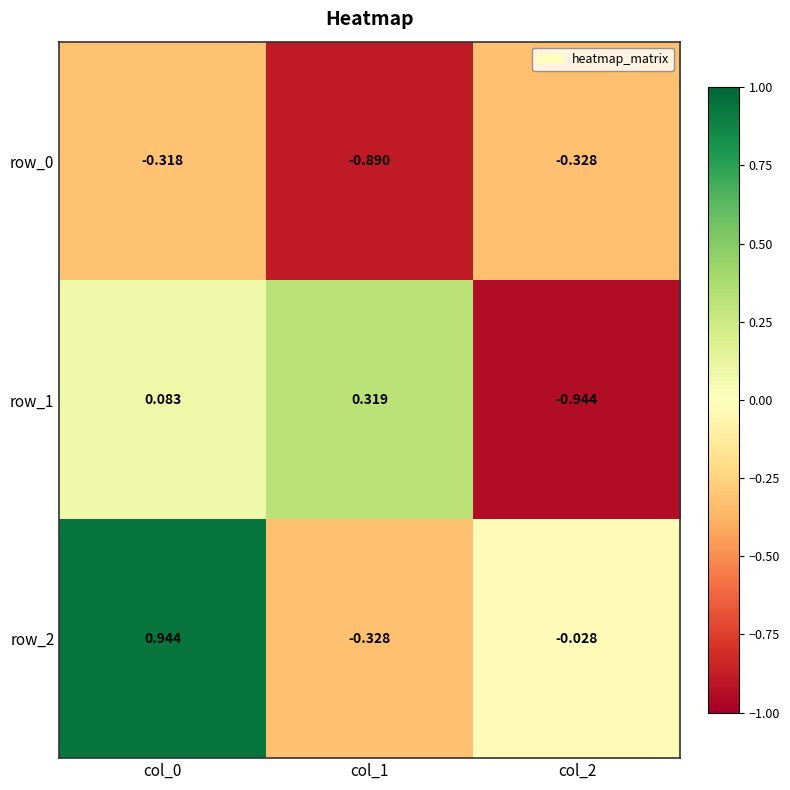

What is the spread (max minus min) of values at col_0?

1.3